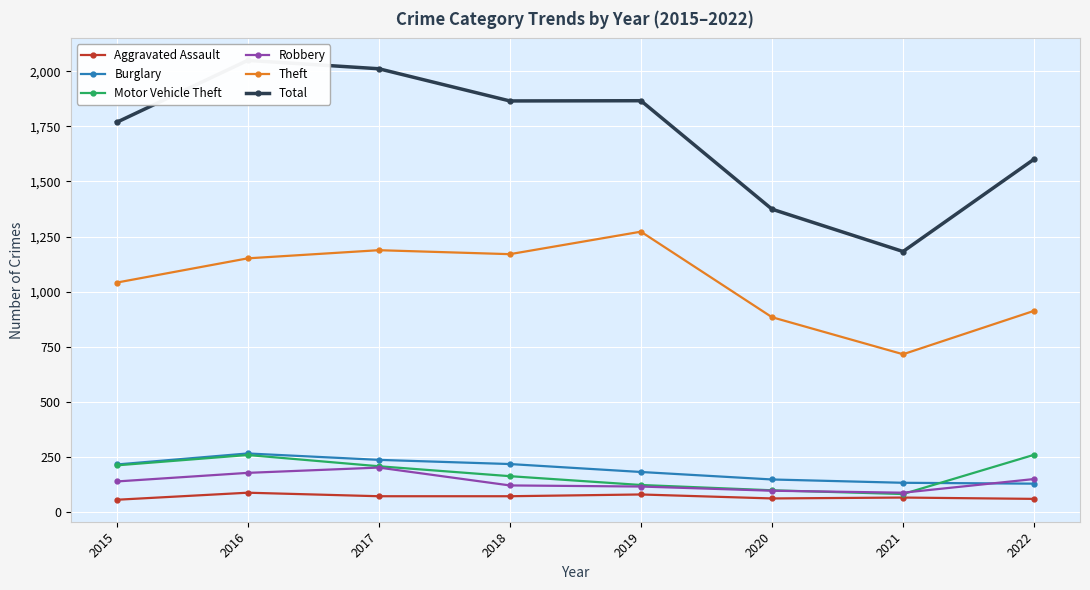

What is the approximate value of Motor Vehicle Theft at 2017?

208